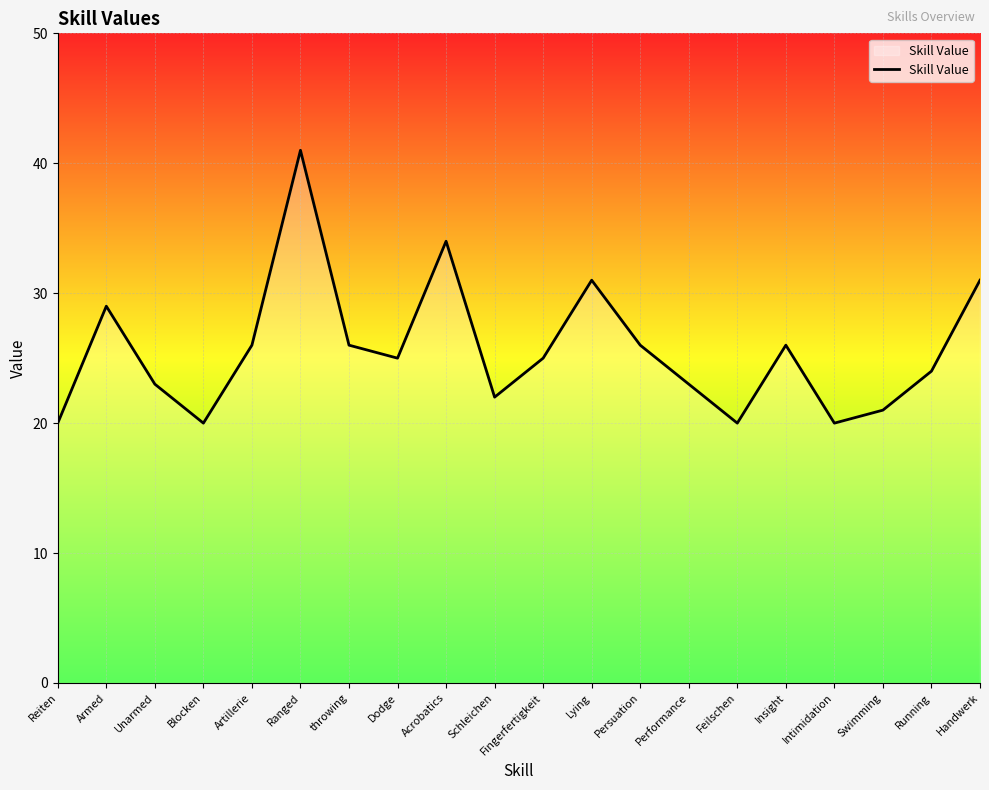

Where does the data first go above 25?

Armed